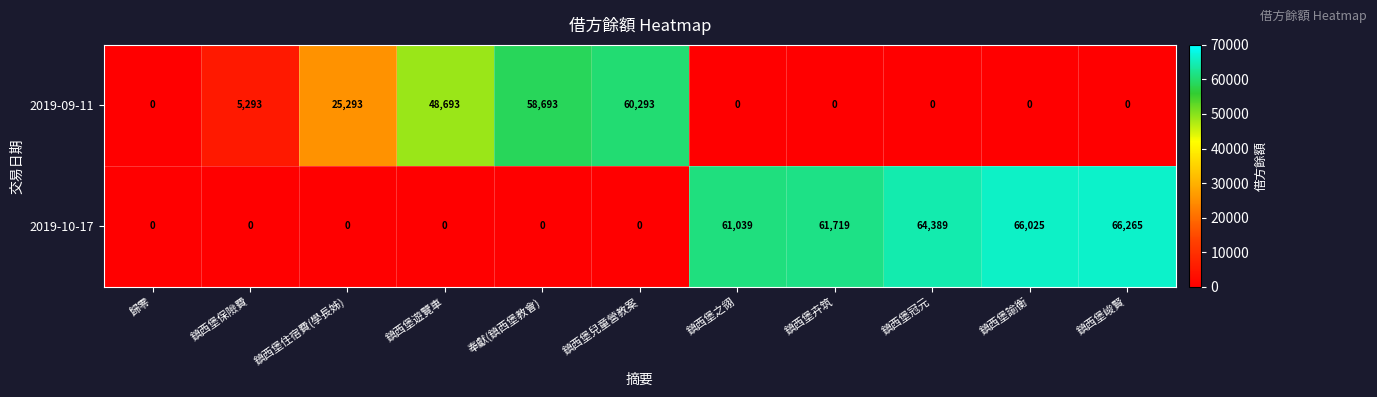

How many values in the 2019-09-11 series exceed 0?

5